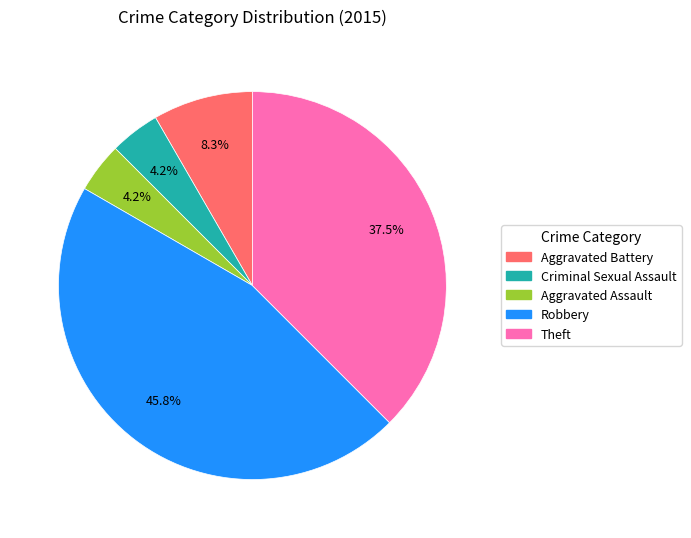

Does Criminal Sexual Assault represent more than half of the total?

No